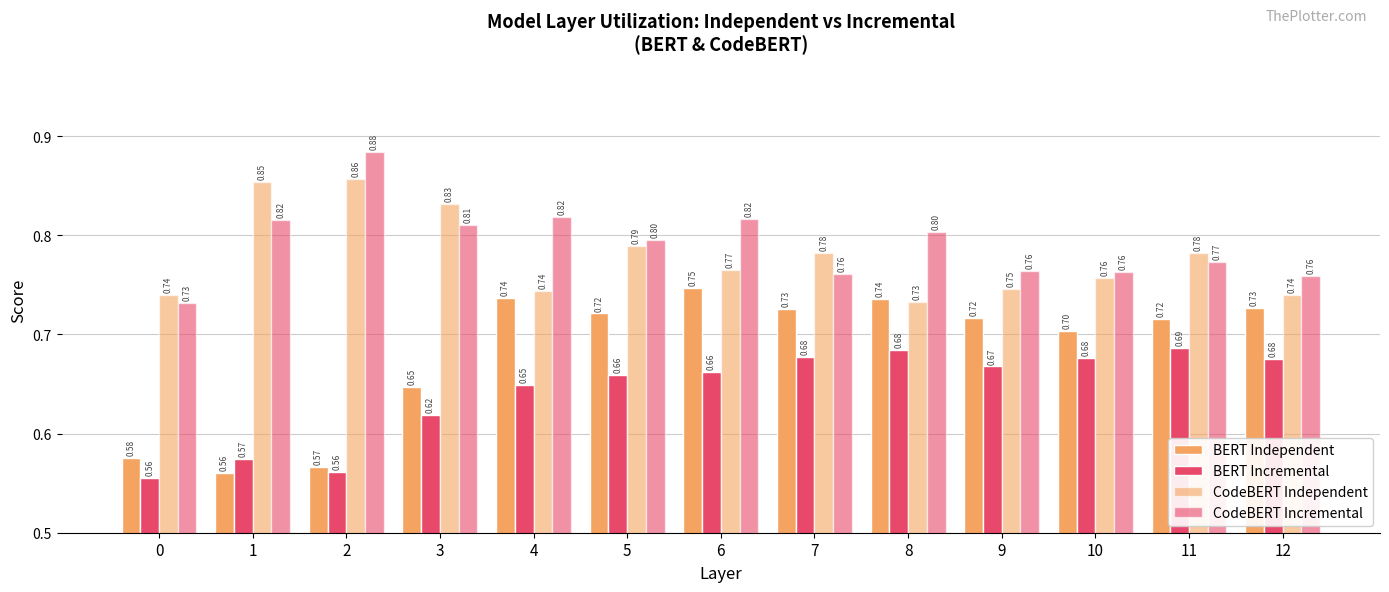

What is the lowest value of the CodeBERT Incremental series?

0.7